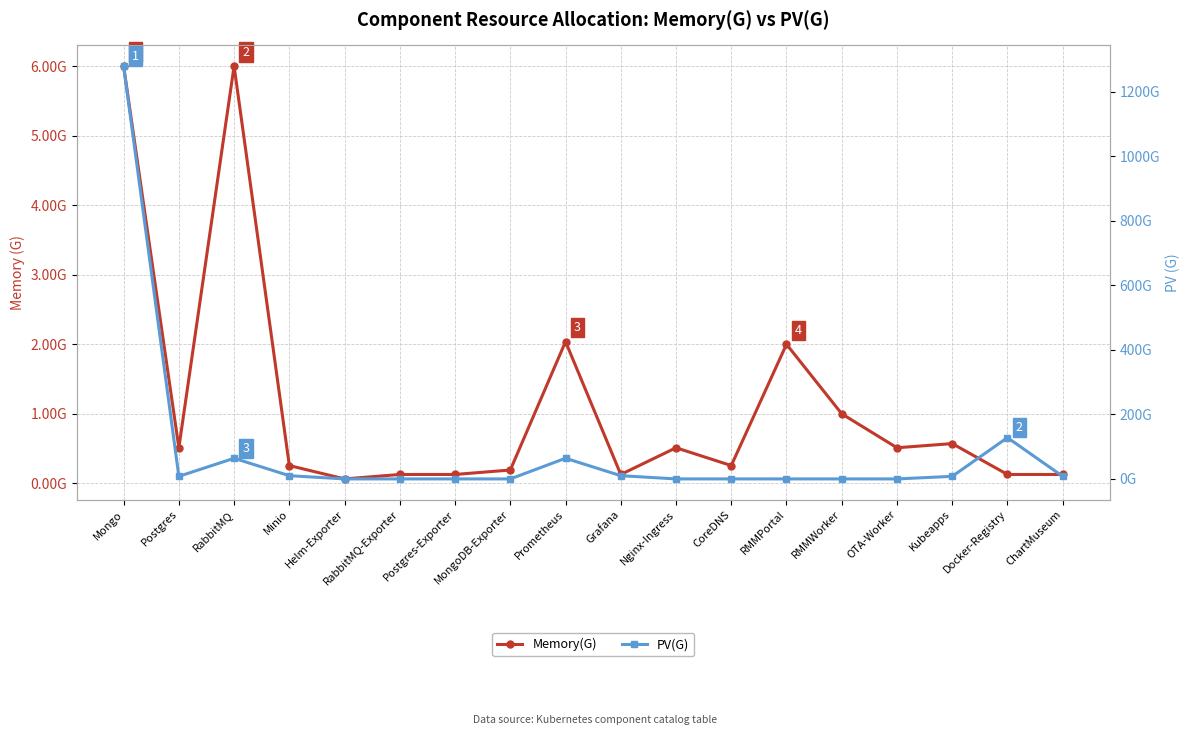

How many interior local valleys does the PV(G) series have?

1